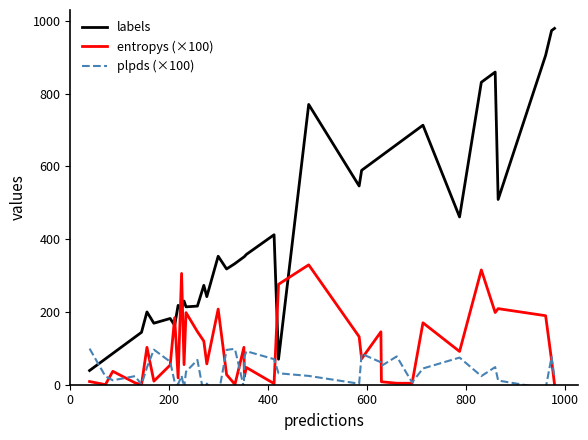

True or false: entropys (×100) and labels intersect in this chart.

True